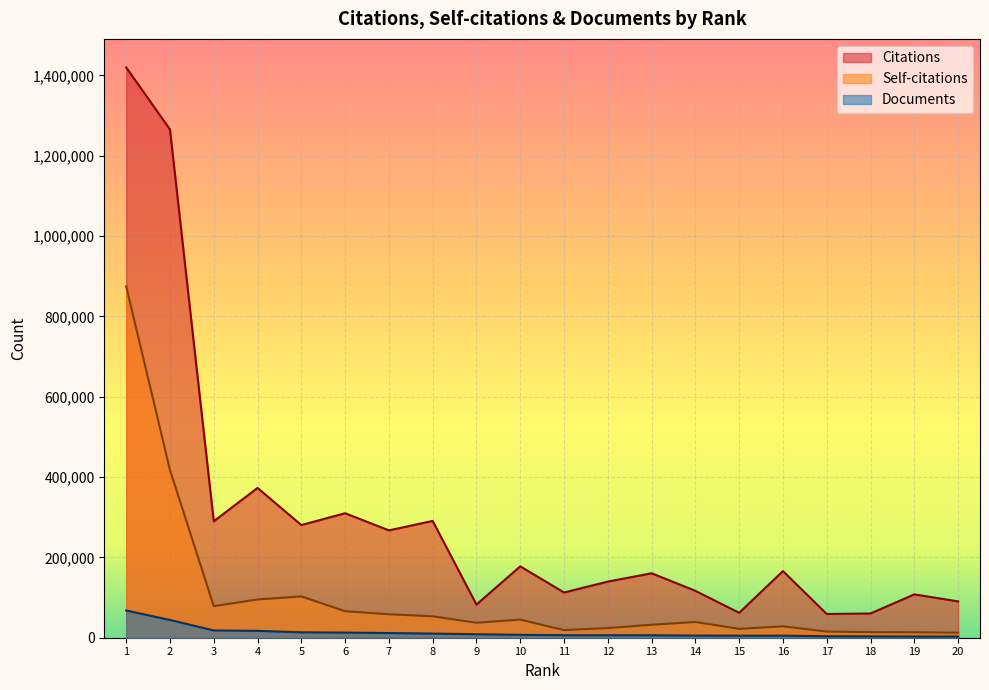

True or false: Documents and Self-citations cross at least once.

False